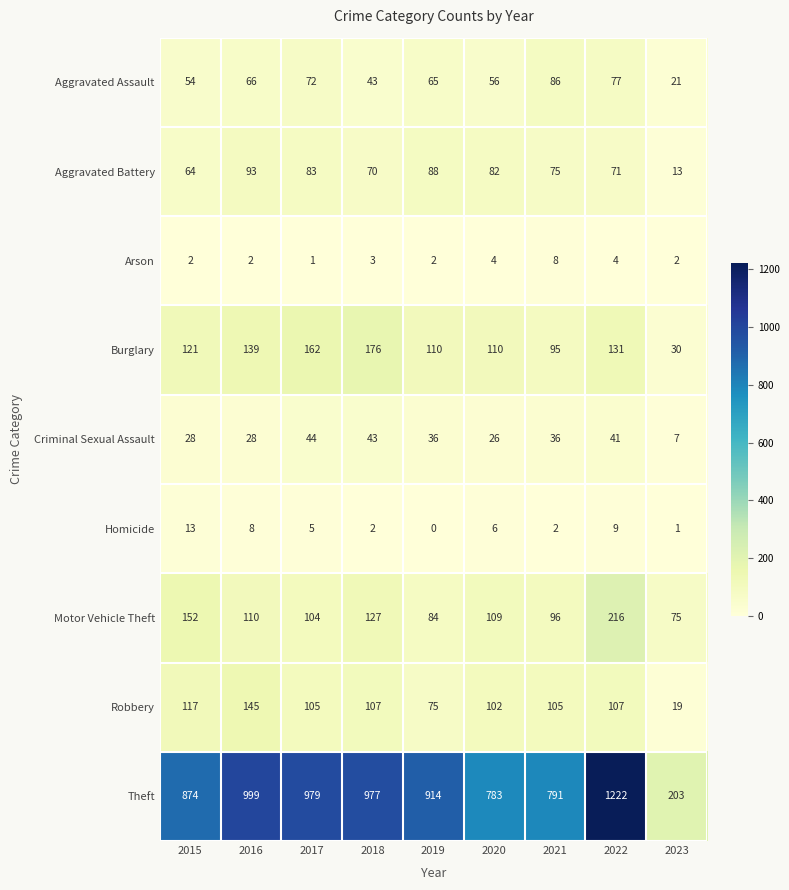

At how many categories does at least one series exceed 677?

8